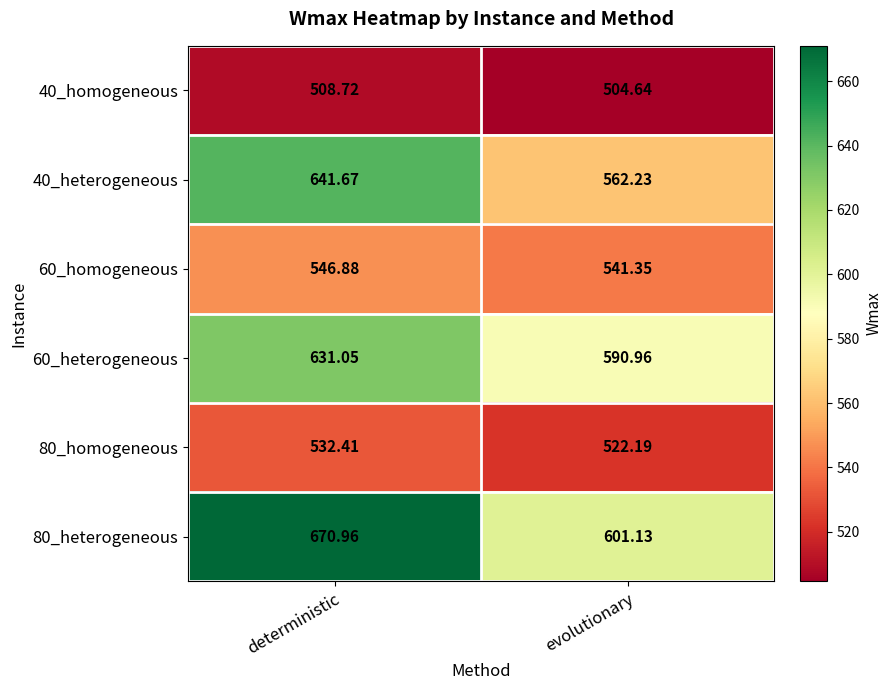

Where is 60_heterogeneous nearest to the value 611?

evolutionary